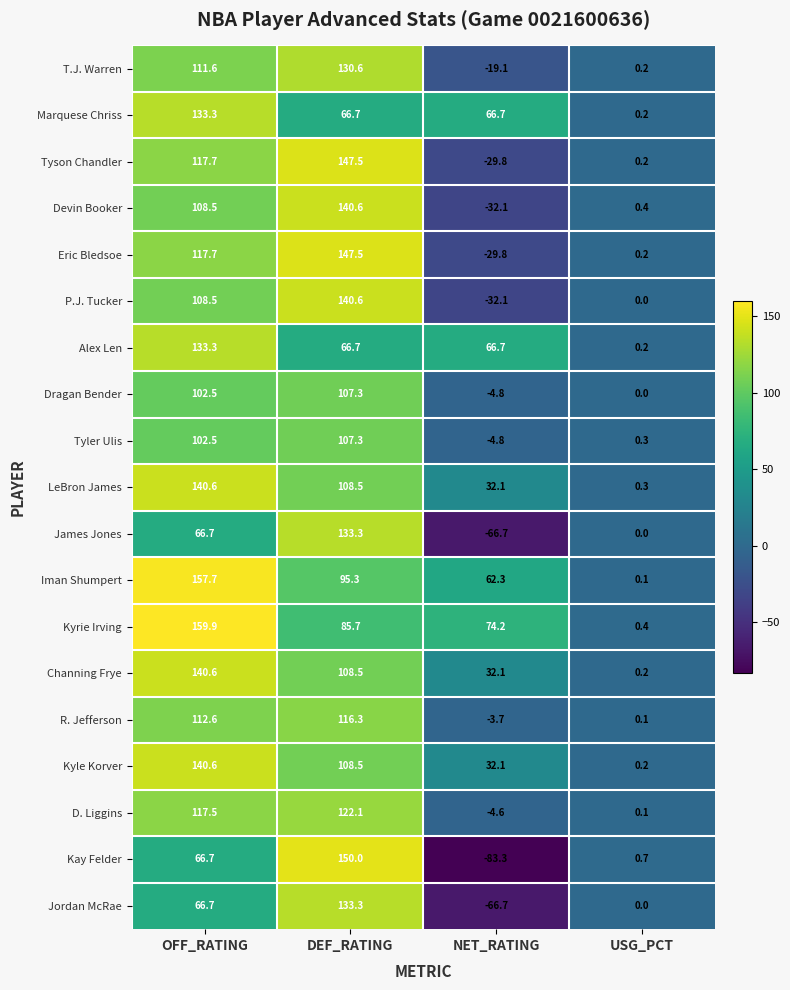

How many values in the D. Liggins series exceed 117?

2